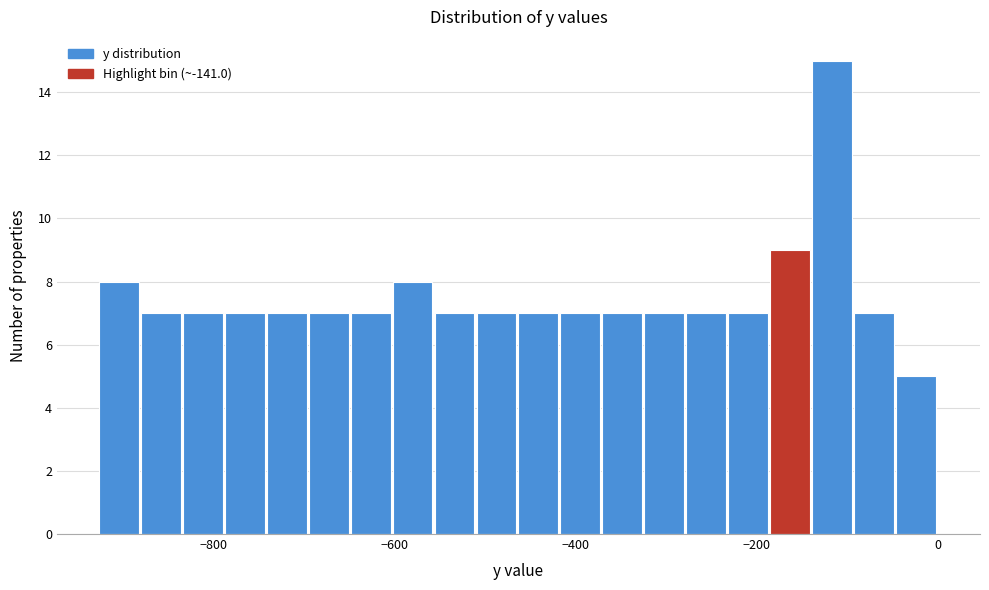

Around what value on the x-axis is the tallest bar? Give the approximate position of its centre, as read against the axis.

-120